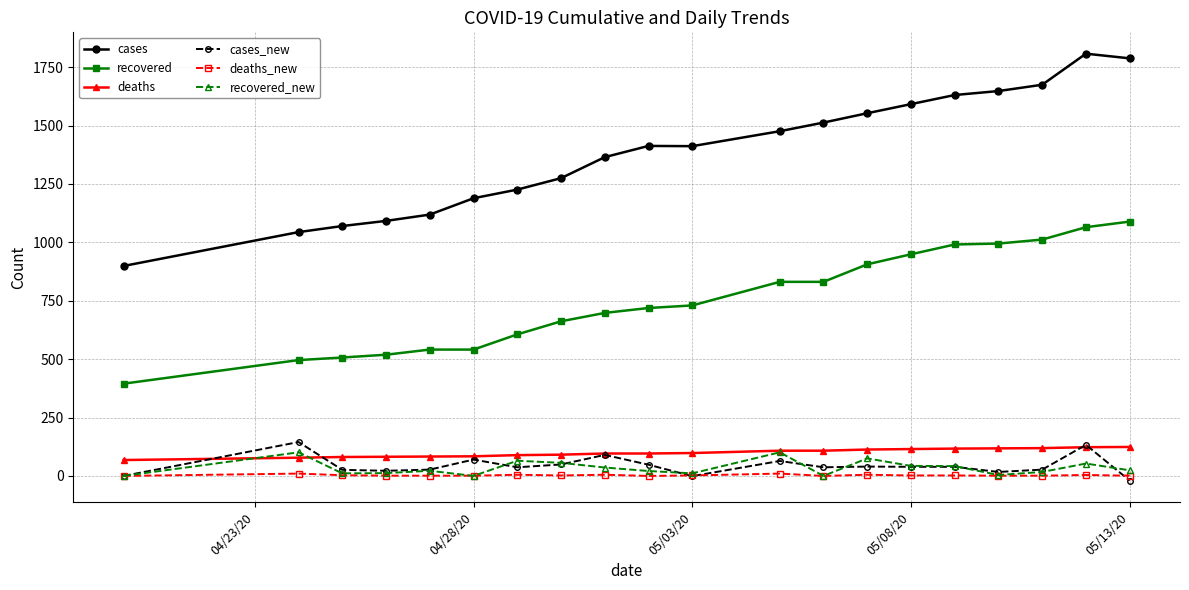

True or false: deaths_new and deaths intersect in this chart.

False